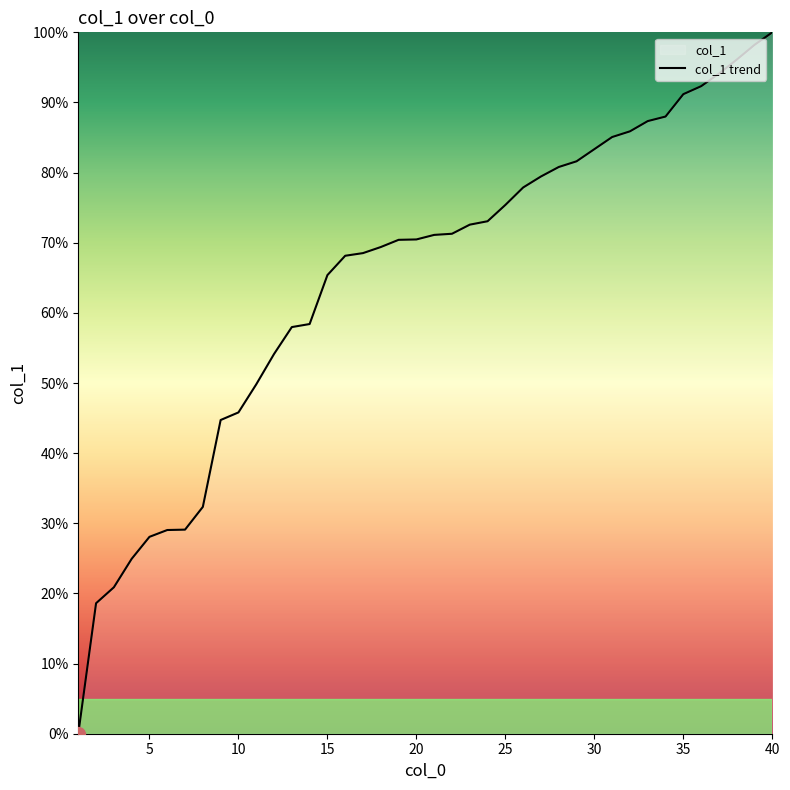

Reading left to right, extract all data points from this chart.

1=0.0	2=18.6	3=20.9	4=24.9	5=28.1	6=29.0	7=29.1	8=32.3	9=44.7	10=45.8	11=49.8	12=54.1	13=58.0	14=58.4	15=65.4	16=68.1	17=68.5	18=69.4	19=70.4	20=70.5	21=71.1	22=71.3	23=72.6	24=73.1	25=75.4	26=77.9	27=79.4	28=80.8	29=81.6	30=83.3	31=85.1	32=85.9	33=87.3	34=88.0	35=91.2	36=92.3	37=94.1	38=96.1	39=98.2	40=100.0